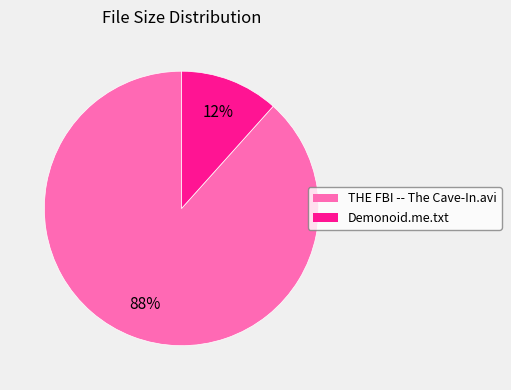

Which slice represents more than half of the pie?

THE FBI -- The Cave-In.avi